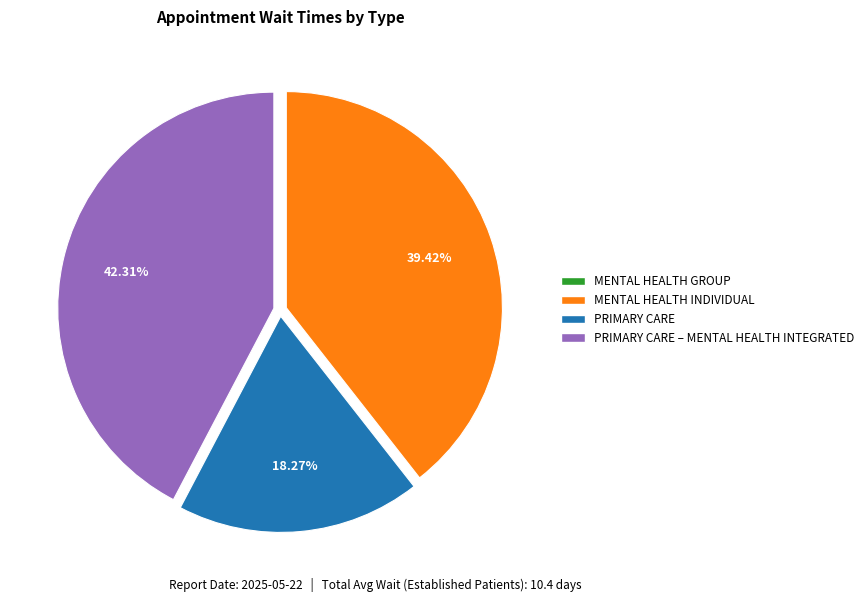

Does any single category account for the majority?

No